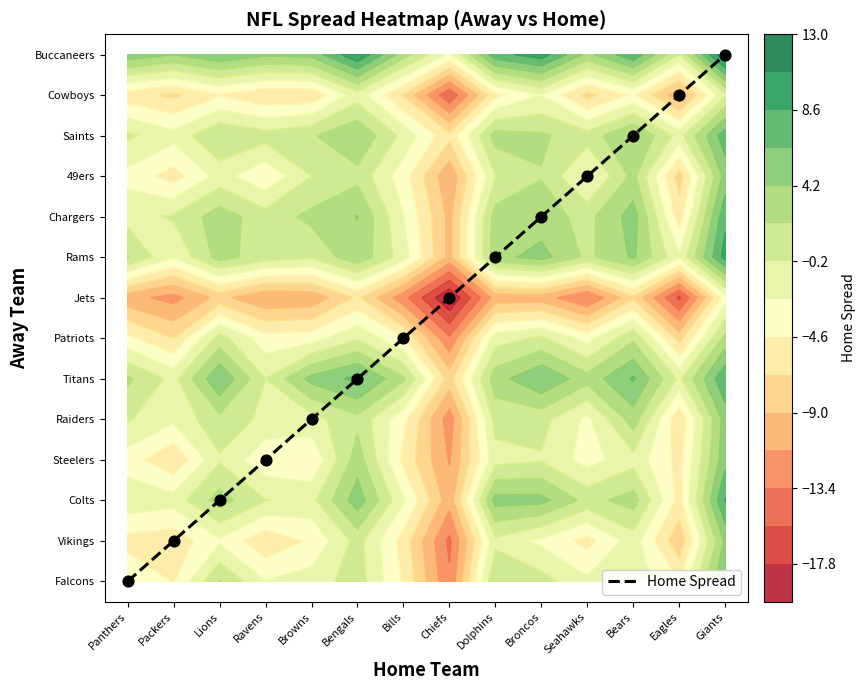

Rank the categories by value from highest to lowest.

Giants, Eagles, Bears, Seahawks, Broncos, Dolphins, Chiefs, Bills, Bengals, Browns, Ravens, Lions, Packers, Panthers